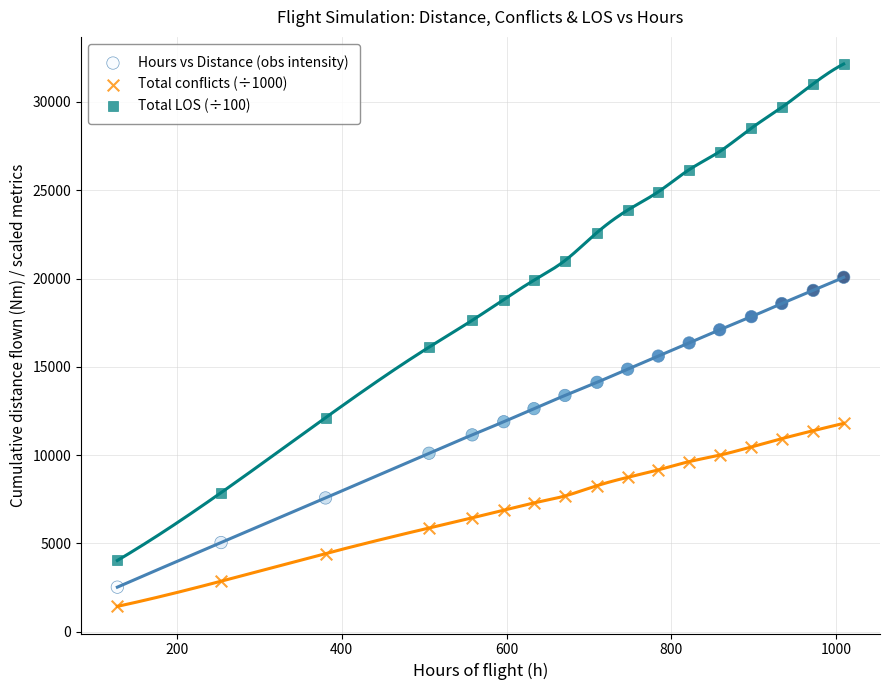

Across all data points, what is the range of X values (max minus min)?

880.7